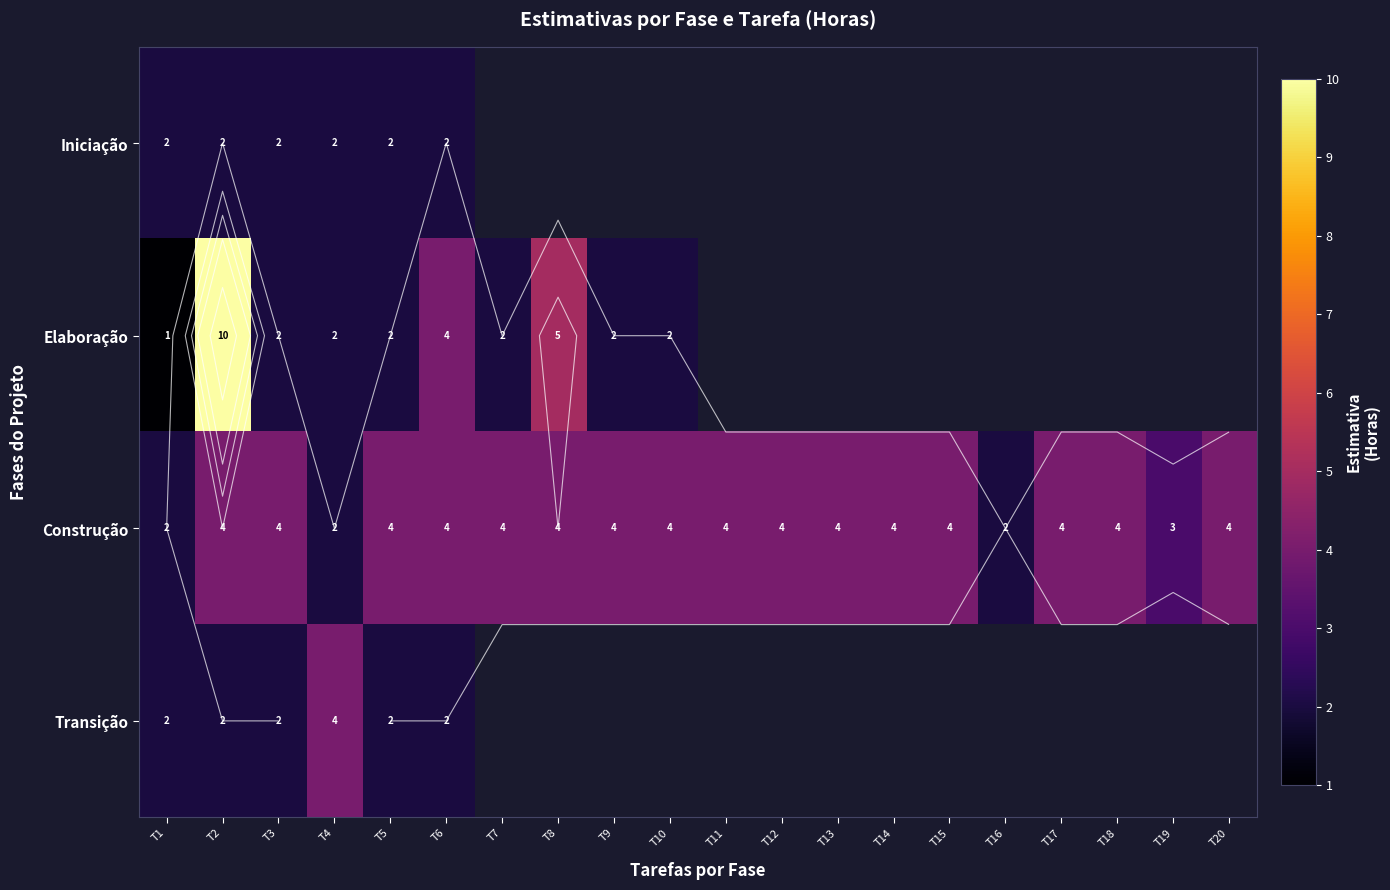

What is the spread (max minus min) of values at T3?

2.0